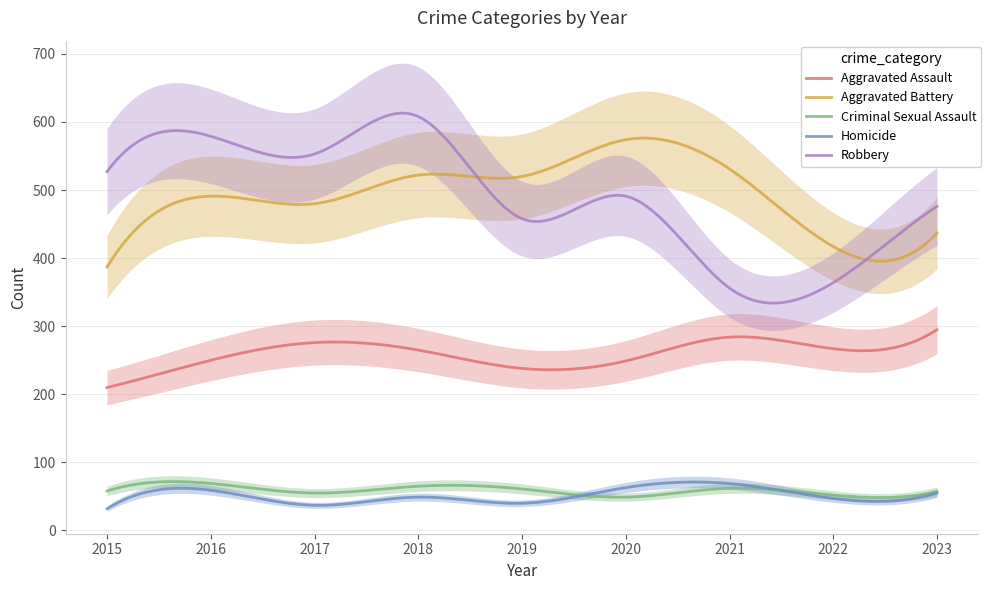

True or false: Aggravated Battery has more than 2 interior local peaks.

True